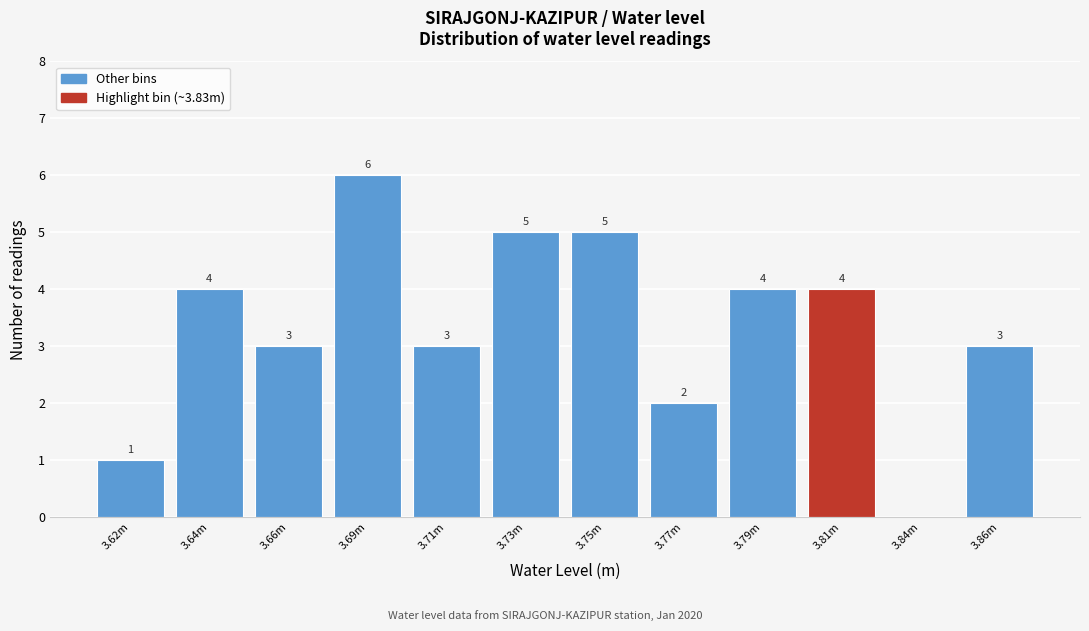

Reading left to right, list all the values displayed in this chart.

3.62m=1	3.64m=4	3.66m=3	3.69m=6	3.71m=3	3.73m=5	3.75m=5	3.77m=2	3.79m=4	3.81m=4	3.84m=0	3.86m=3